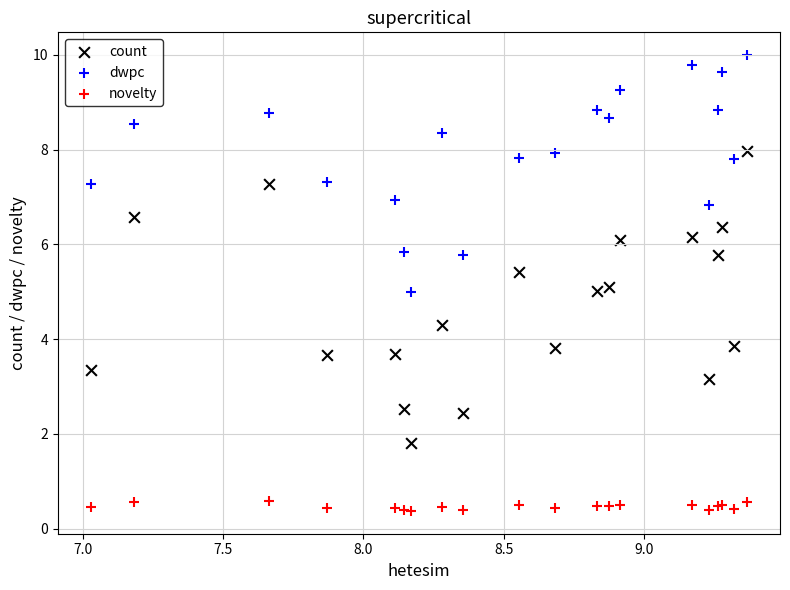

Which series reaches the maximum Y coordinate?

dwpc